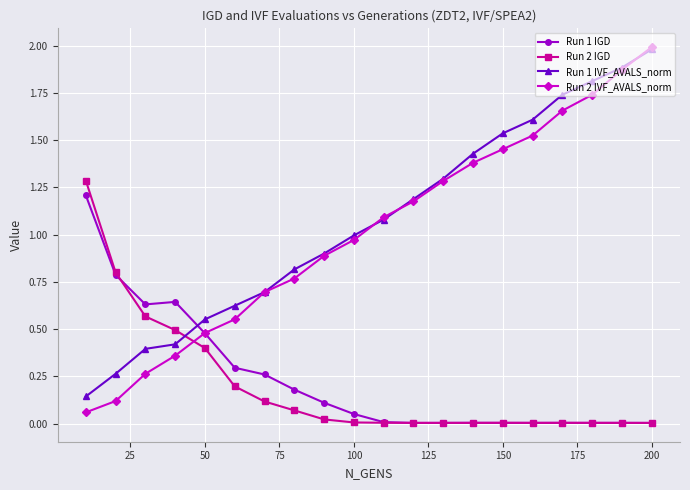

Which series has the largest range (max minus min)?

Run 2 IVF_AVALS_norm